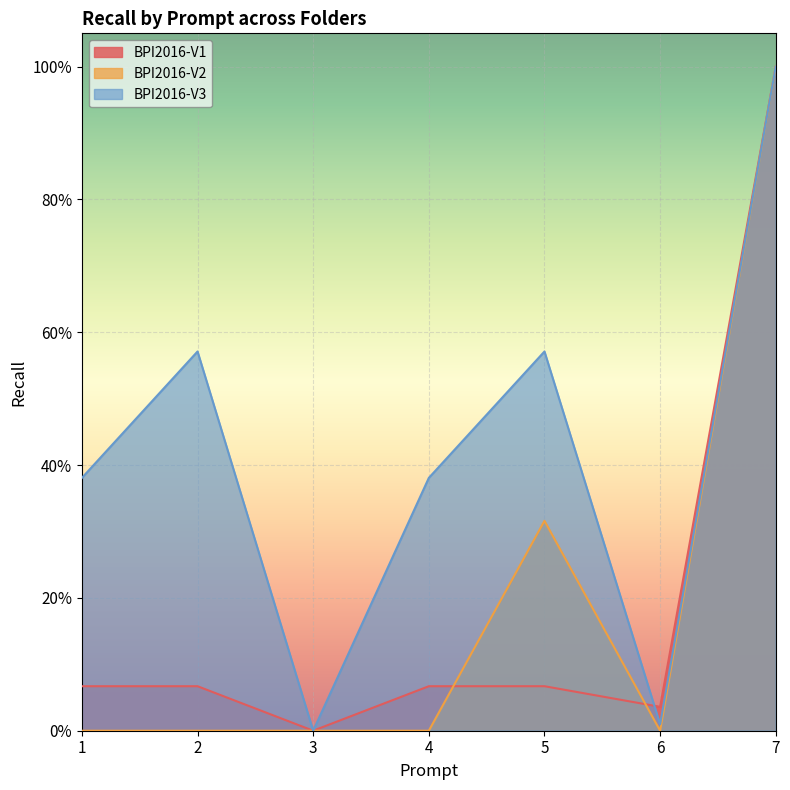

At which category does BPI2016-V2 reach its first local peak?

5